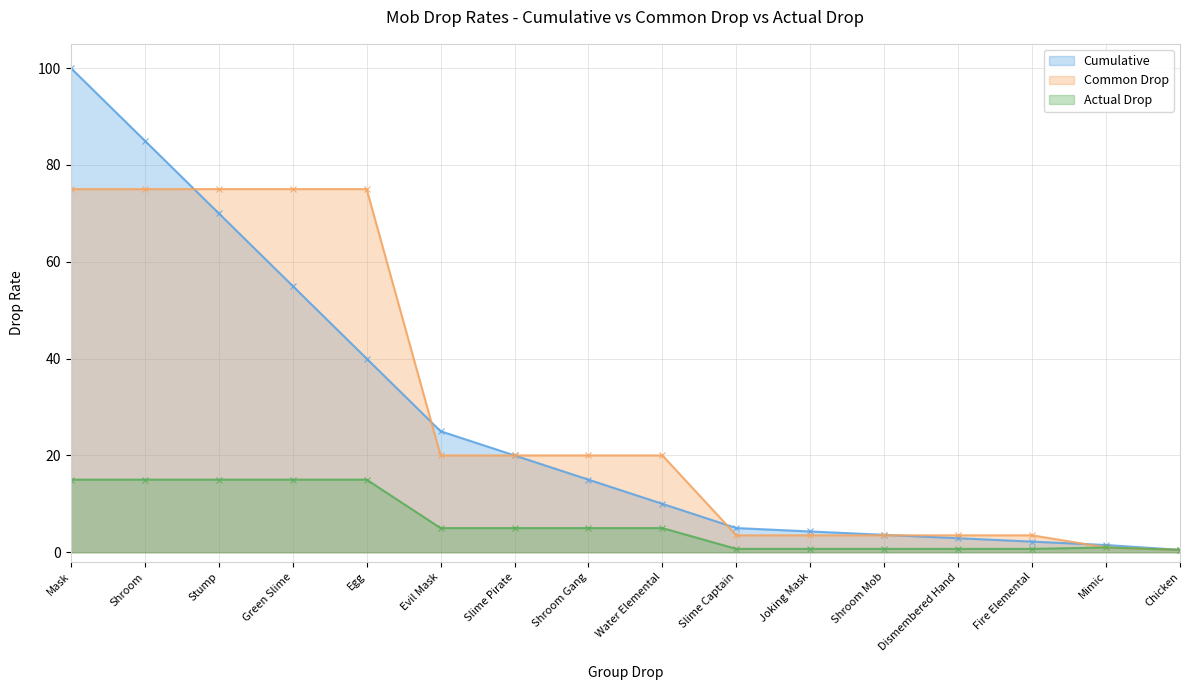

Rank the categories by Common Drop value from lowest to highest.

Chicken, Mimic, Slime Captain, Joking Mask, Shroom Mob, Dismembered Hand, Fire Elemental, Evil Mask, Slime Pirate, Shroom Gang, Water Elemental, Mask, Shroom, Stump, Green Slime, Egg